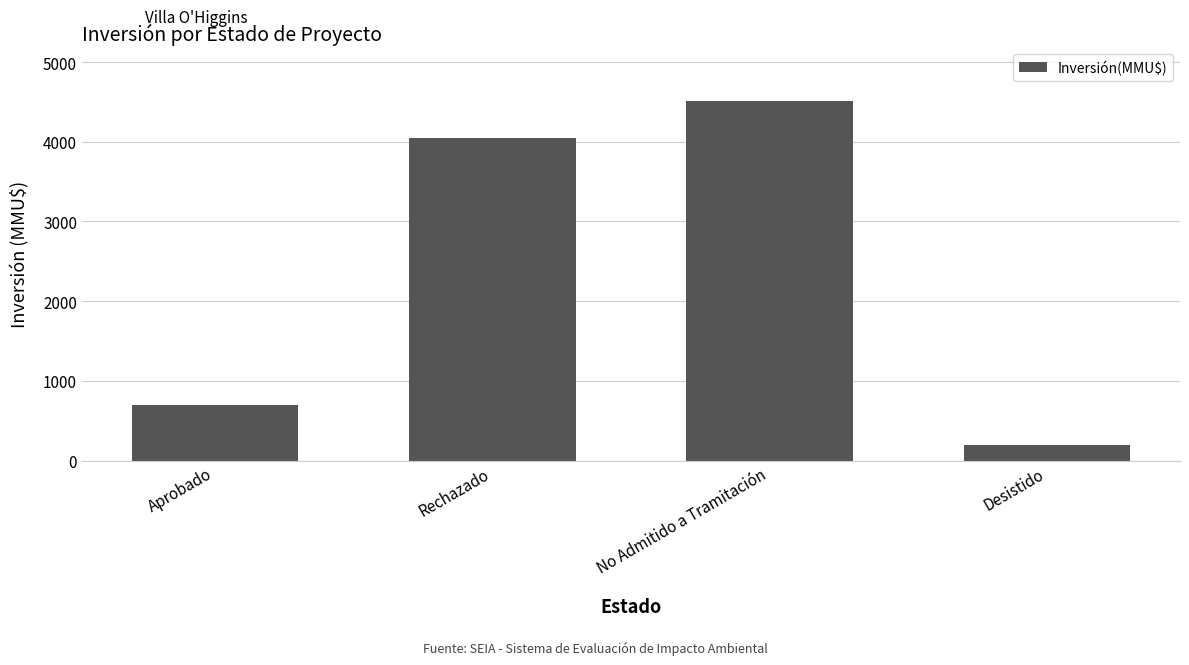

Reading left to right, extract all data points from this chart.

701.0	4044.2	4510.0	200.0